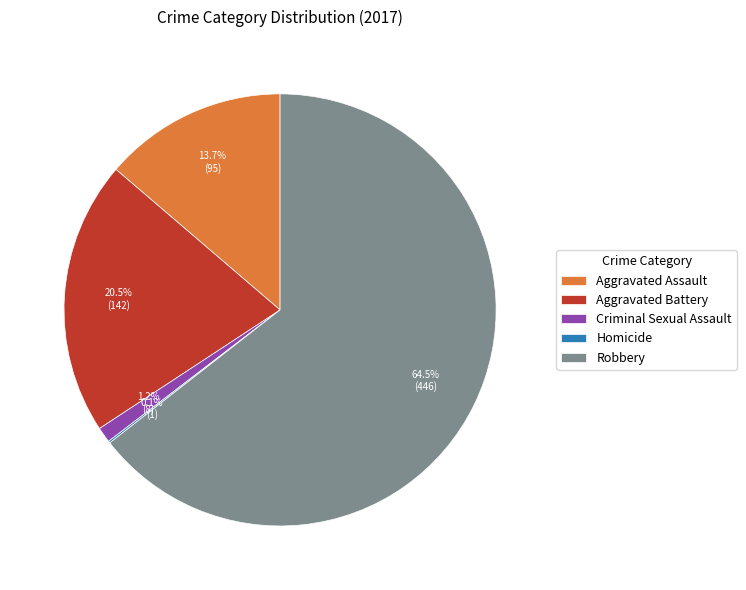

How much of the chart is everything except Robbery?

35.5%